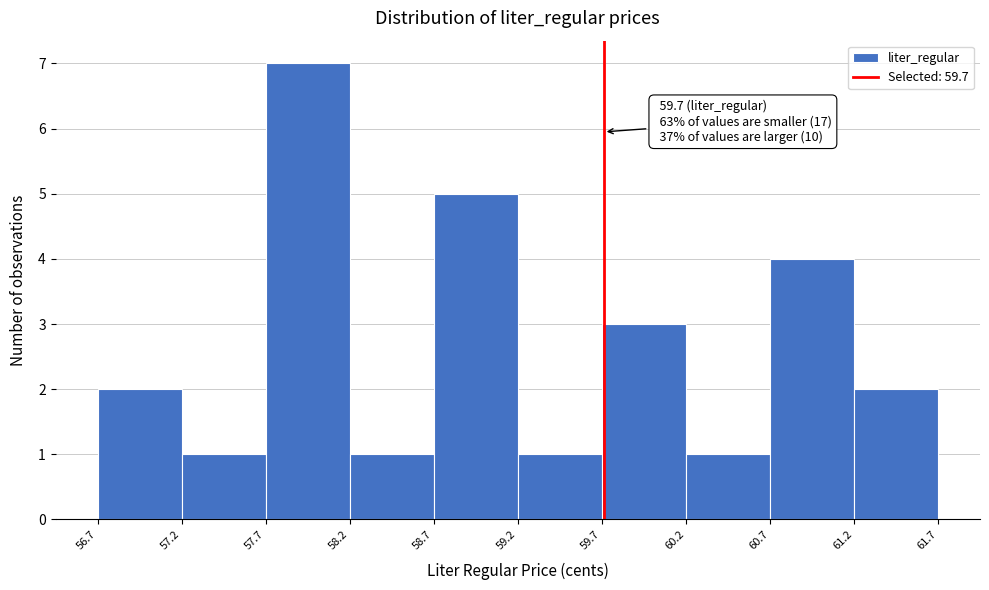

Over which range of the x-axis is the bar tallest?

57.7 to 58.2